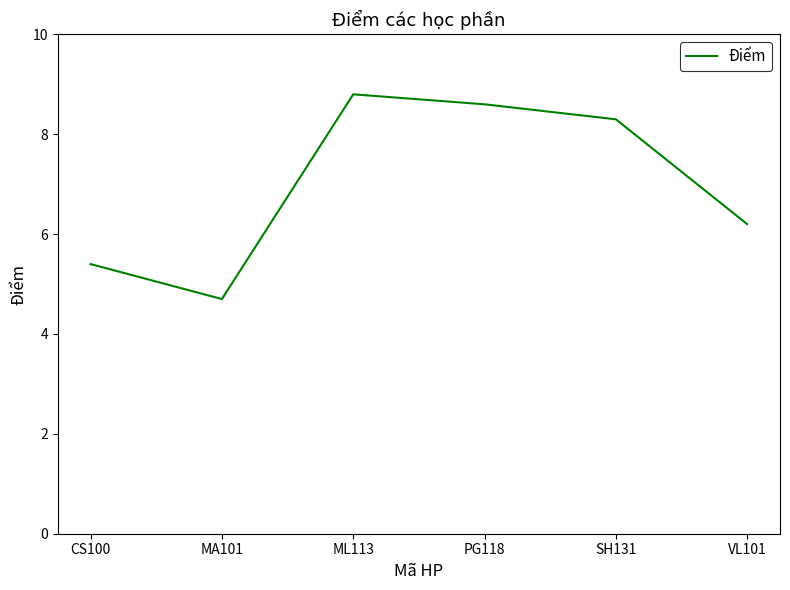

Where is the data nearest to the value 6?

VL101